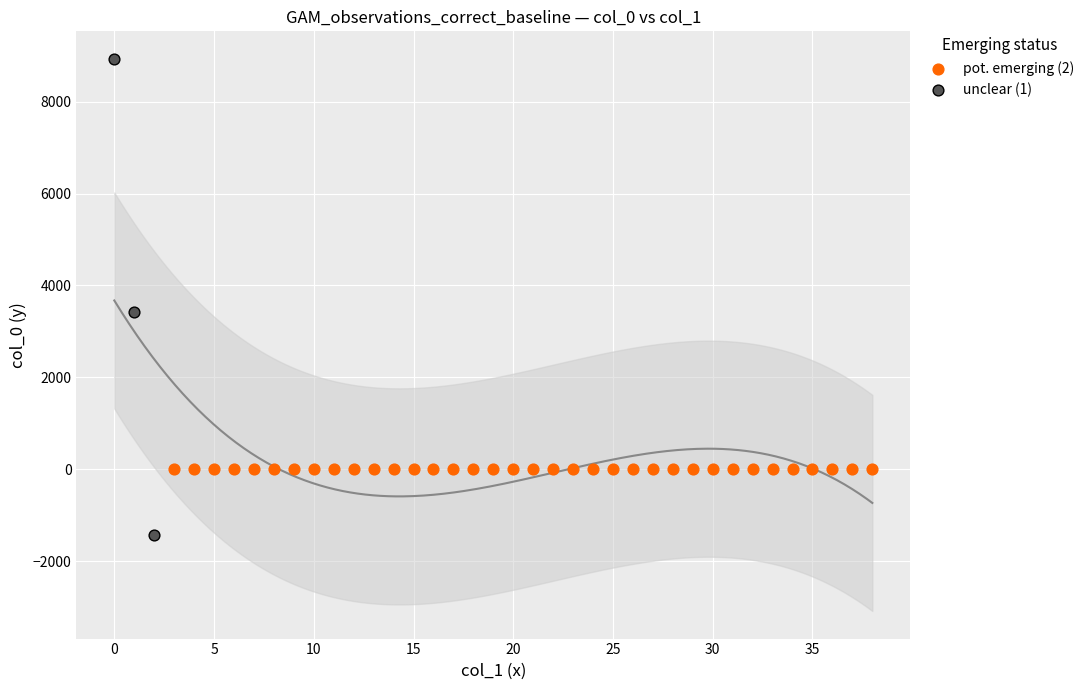

Which series reaches the maximum Y coordinate?

unclear (1)